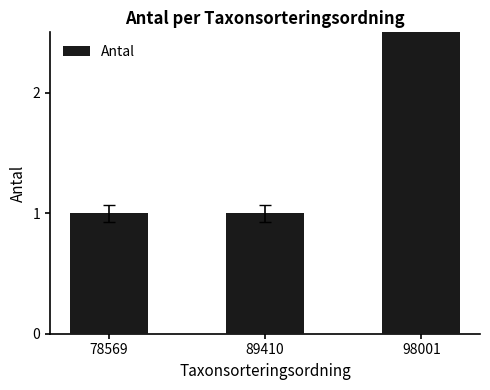

Which has a higher value, 78569 or 89410?

78569